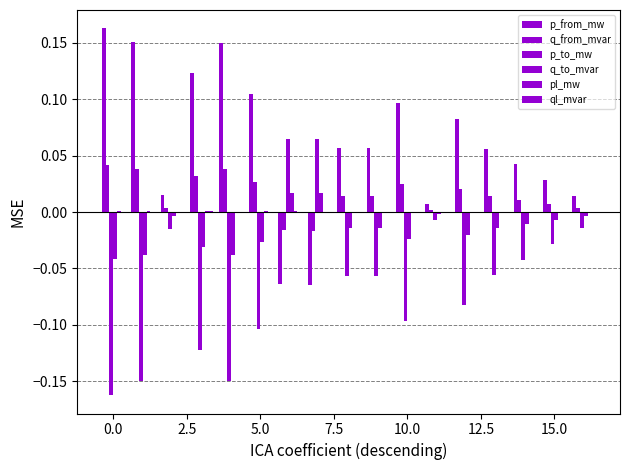

Are the bars grouped side by side (vs. stacked)?

Yes